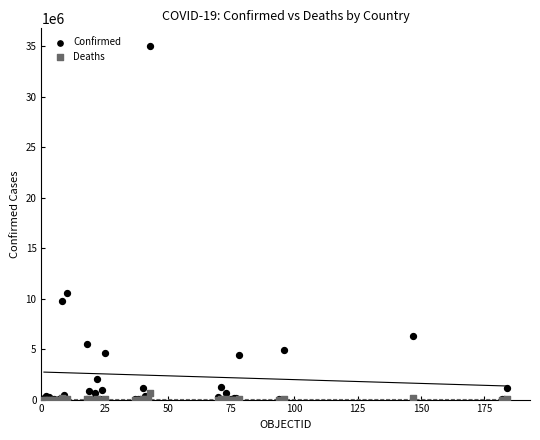

Across all series, what Y value is closest to 17499758?

10557719